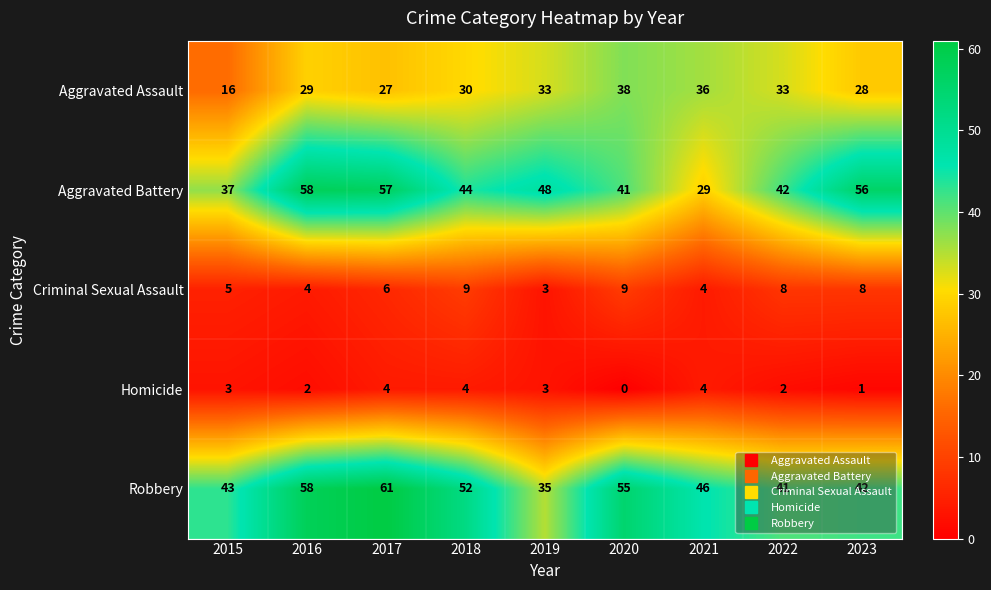

At which label is Criminal Sexual Assault closest to 6?

2017